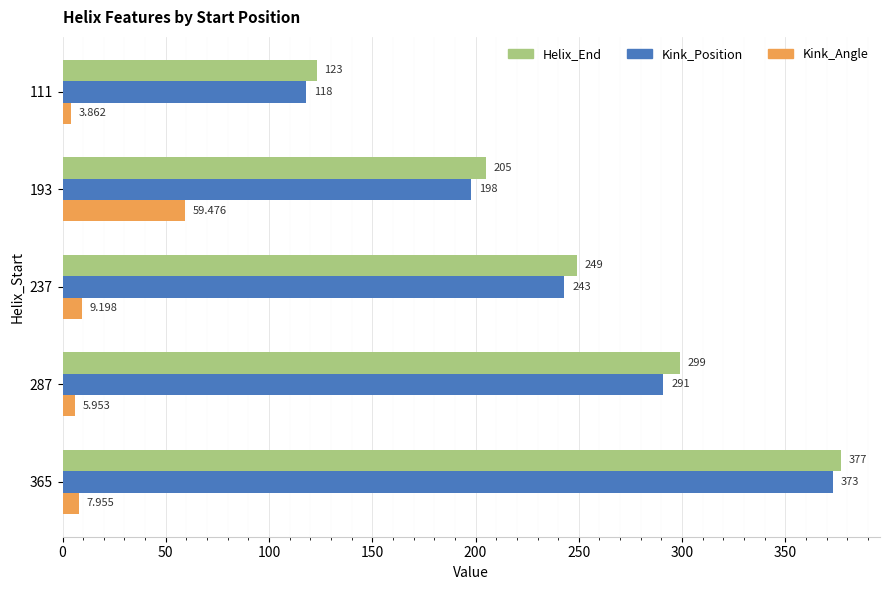

What is the difference between the second highest and second lowest values in the Kink_Angle series?

3.2